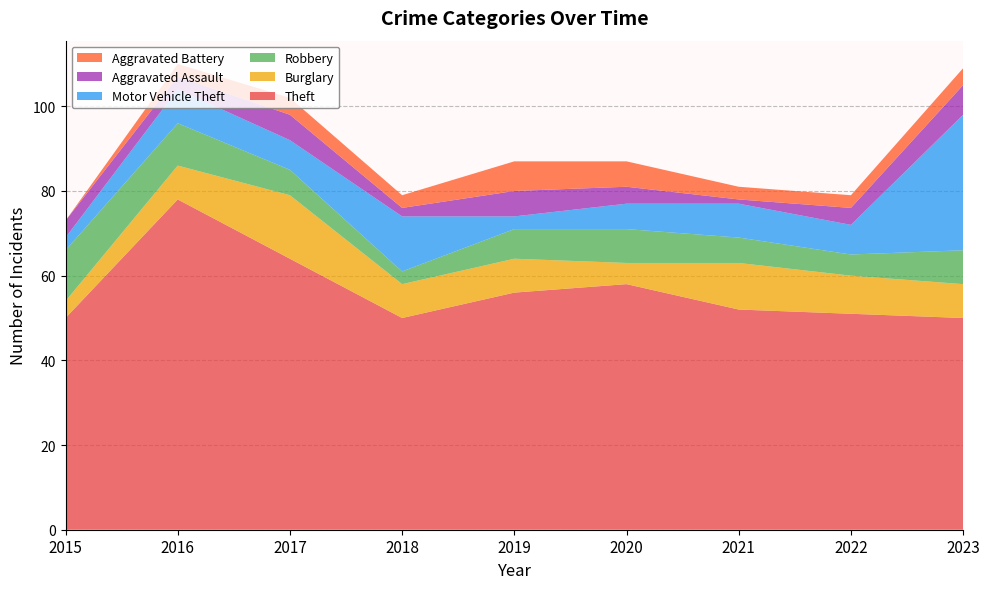

Reading left to right, what are all the values shown in this chart?

Theft: 50	78	64	50	56	58	52	51	50
Burglary: 4	8	15	8	8	5	11	9	8
Robbery: 12	10	6	3	7	8	6	5	8
Motor Vehicle Theft: 3	8	7	13	3	6	8	7	32
Aggravated Assault: 4	3	6	2	6	4	1	4	7
Aggravated Battery: 0	3	4	3	7	6	3	3	4